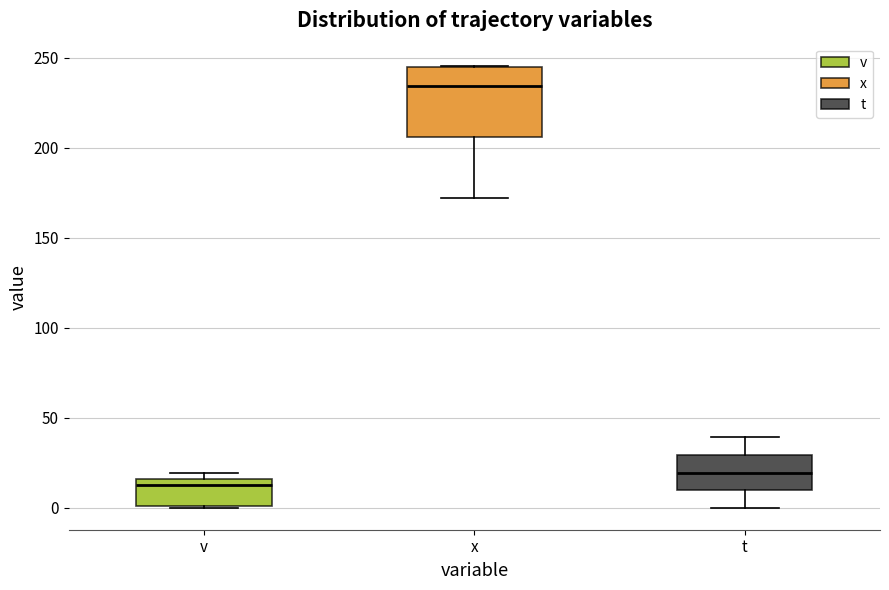

Reading left to right, read every box against the y-axis: the position of its median line, the range the box covers, and the ends of its whiskers. The values are not printed on the chart, so give them approximately, as read against the axis.

v: median 10, box 0 to 15, whiskers 0 to 20
x: median 235, box 205 to 245, whiskers 170 to 245
t: median 20, box 10 to 30, whiskers 0 to 40